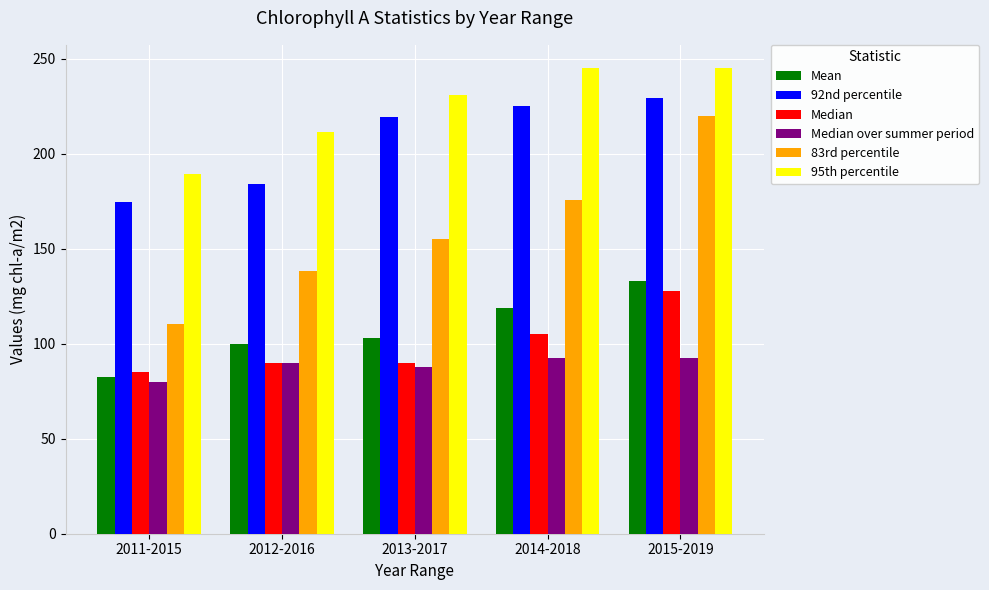

How many values in the 83rd percentile series are below 155?

2